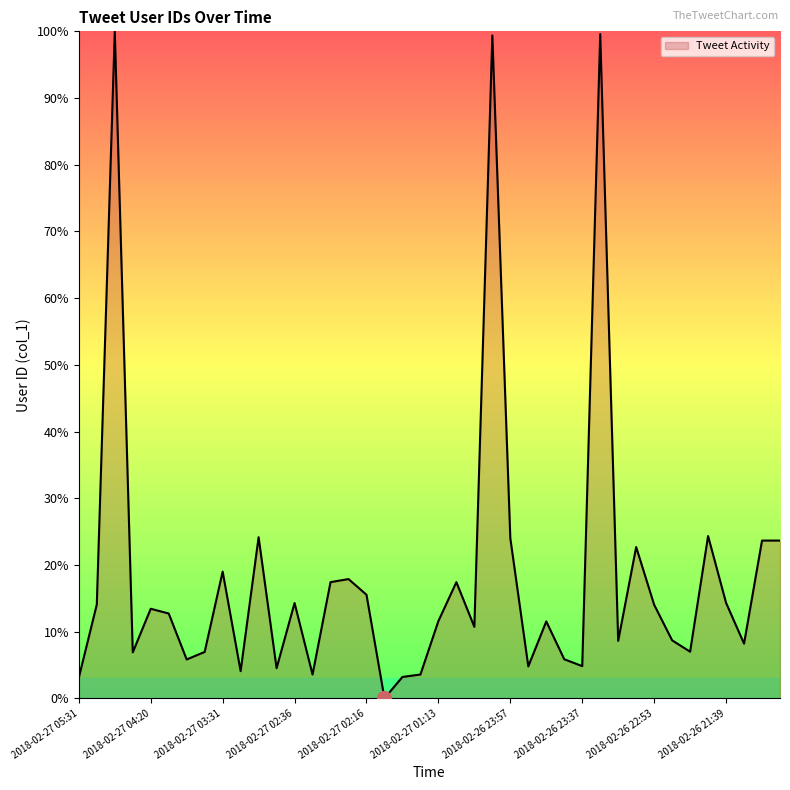

What is the average value?

18.4